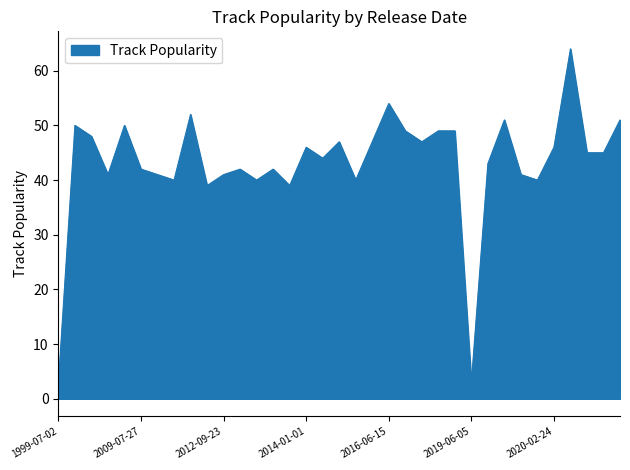

What is the maximum value shown in the chart?

64